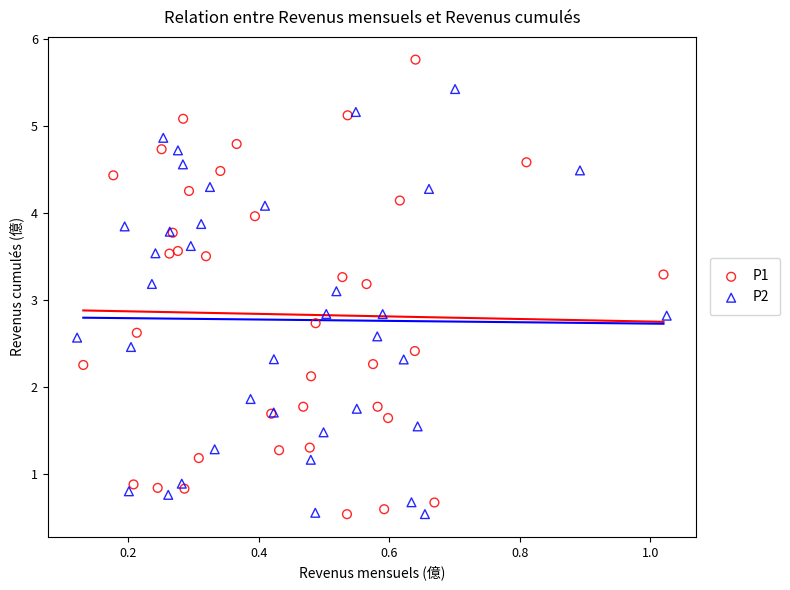

What are all the series names shown in the legend?

P1, P2